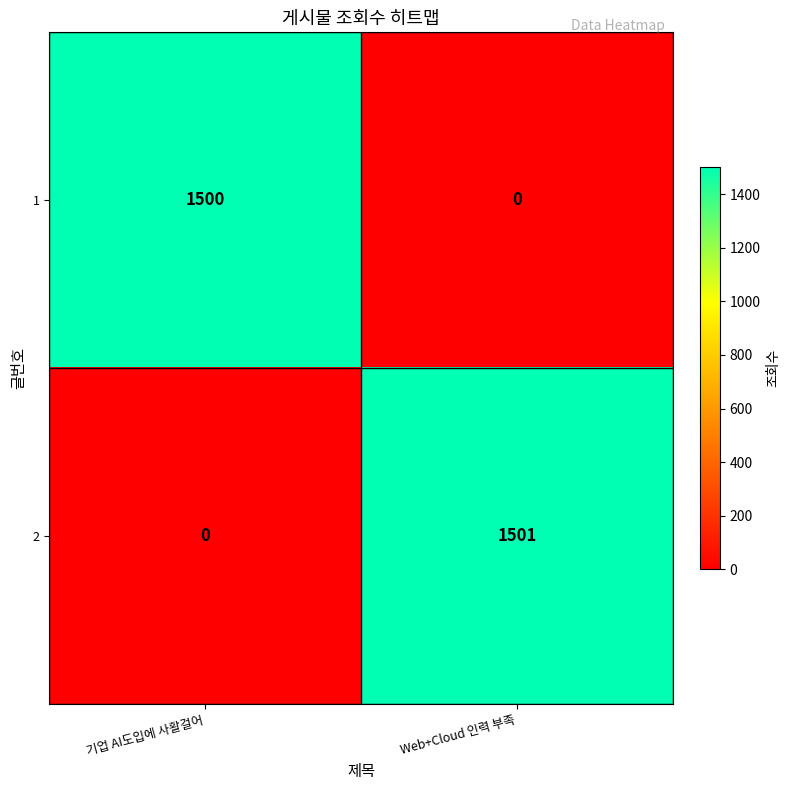

Rank the series by their maximum value, from lowest to highest.

1, 2